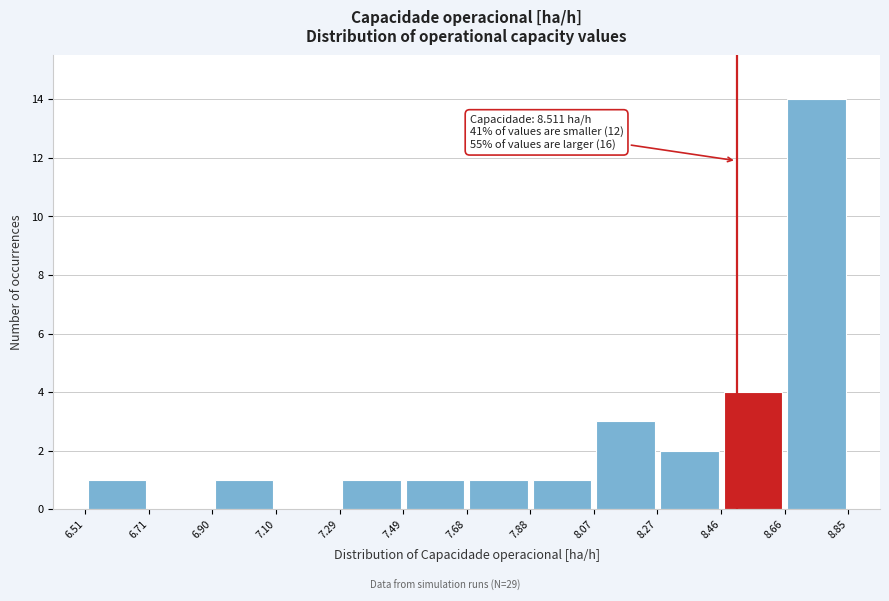

Over which range of the x-axis is the bar tallest?

8.66 to 8.85